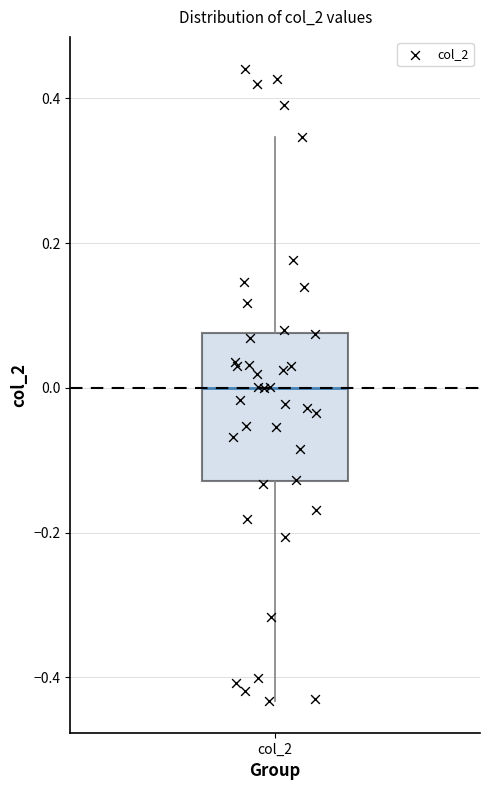

Where does the upper whisker of the box for col_2 end on the y-axis? The values are not printed on the chart, so give them approximately, as read against the axis.

0.34